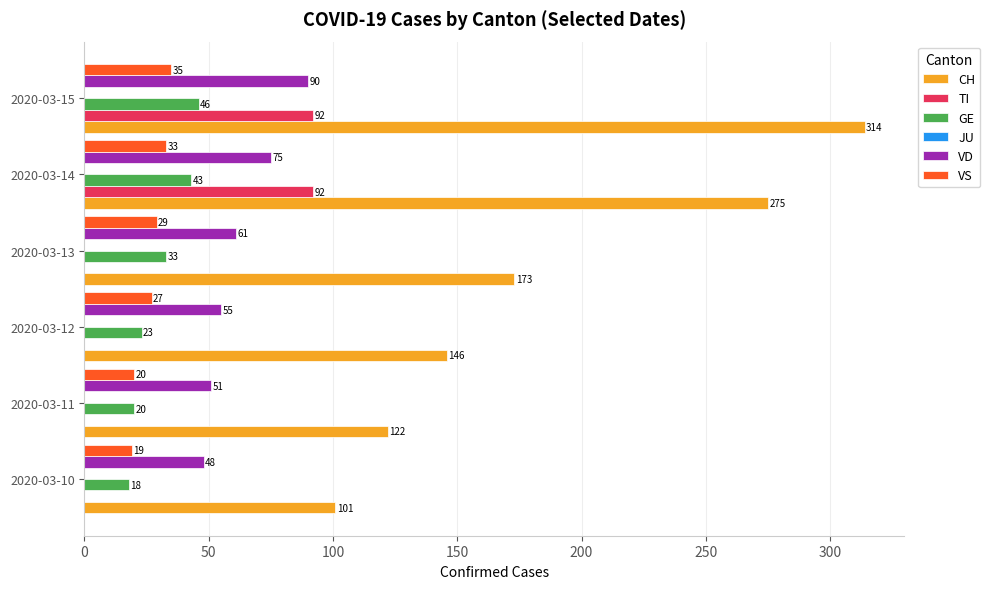

What value does the VD series have at 2020-03-14?

75